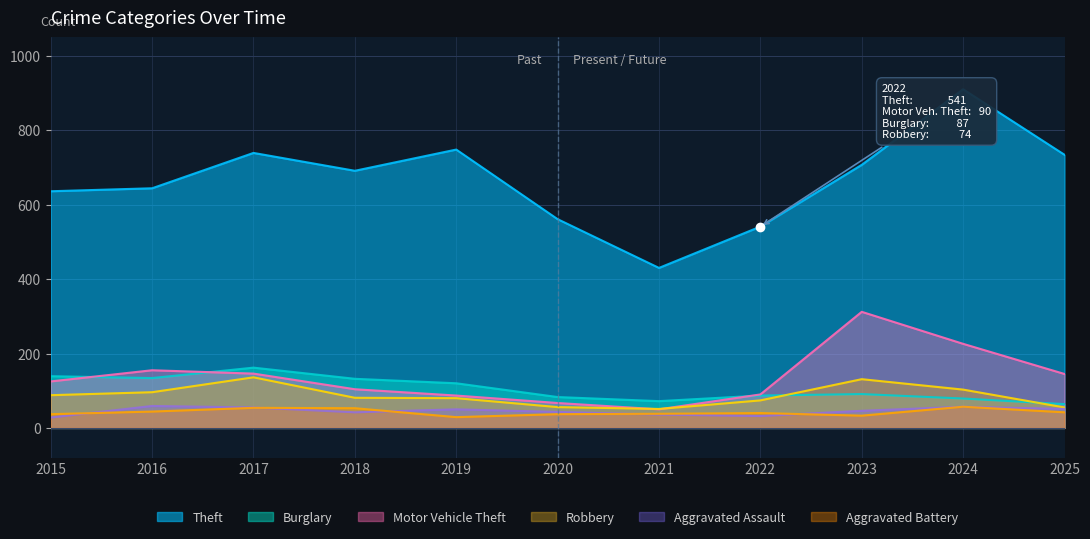

What is the difference between the maximum and minimum values in the Motor Vehicle Theft series?

262